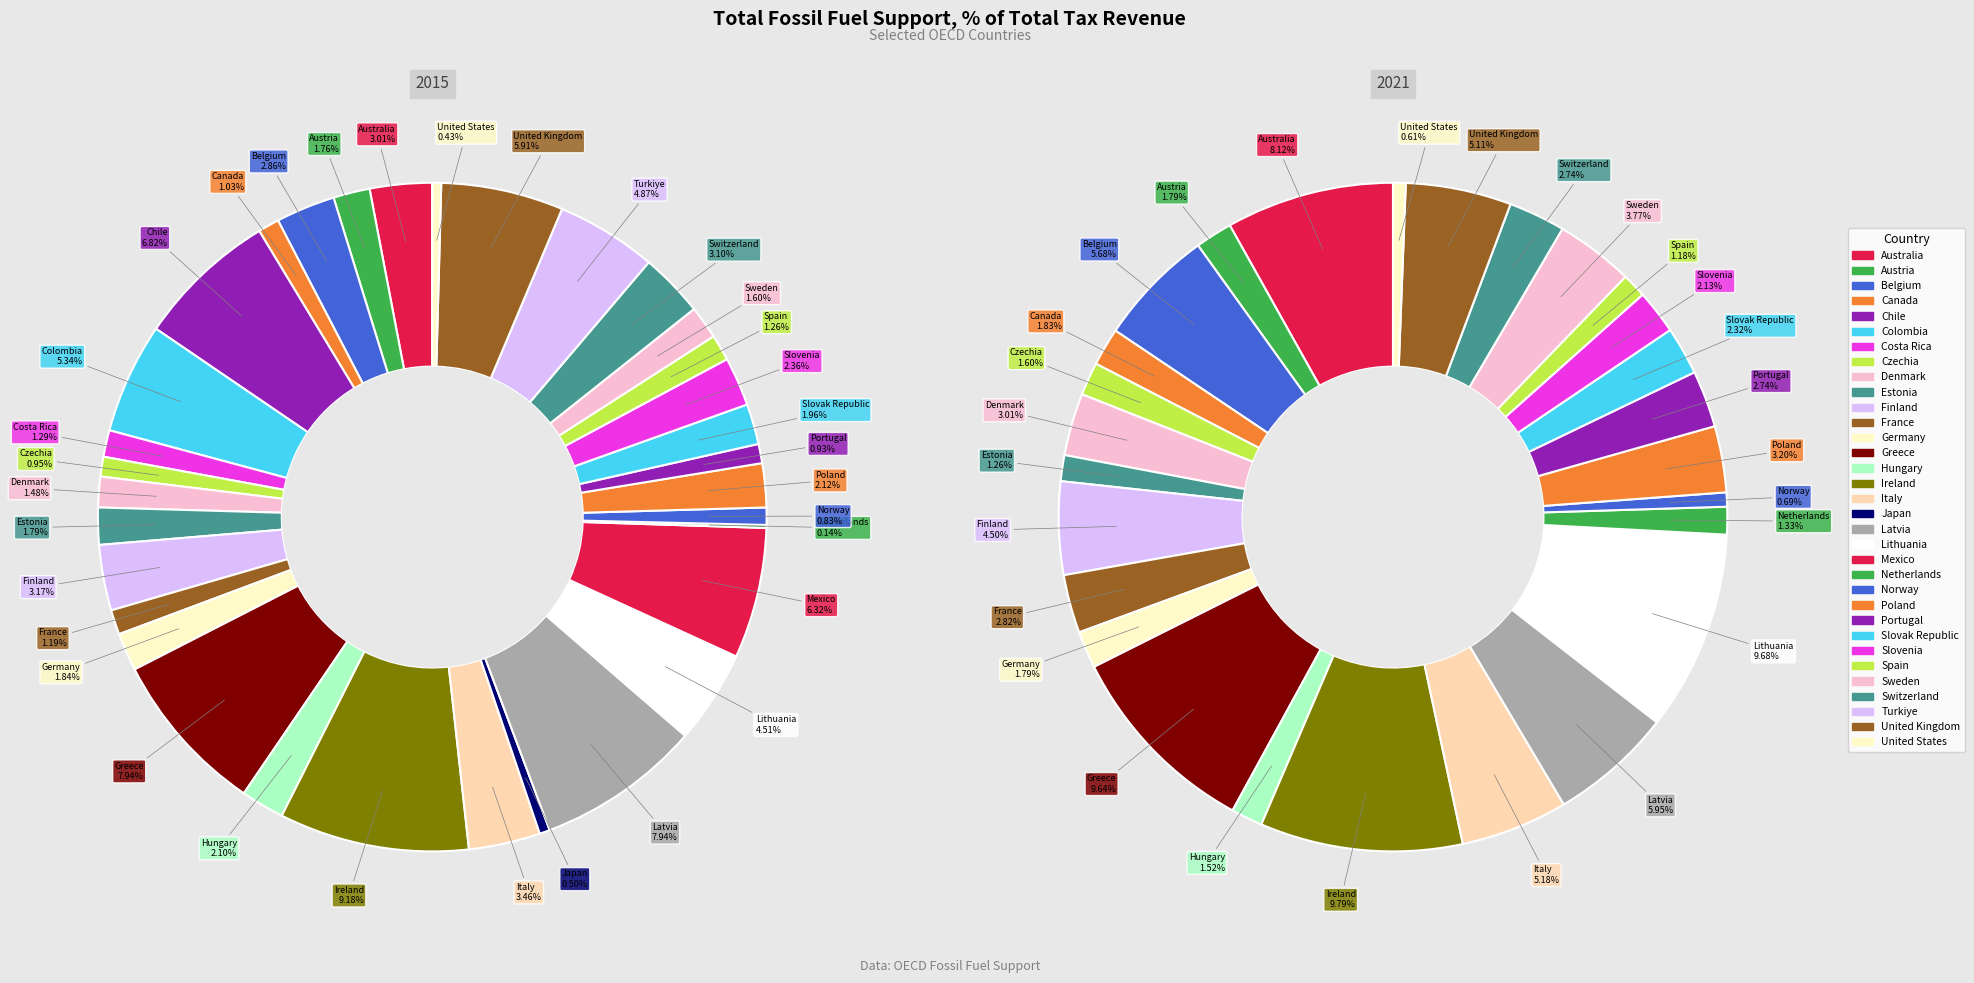

Does any single category account for the majority?

No